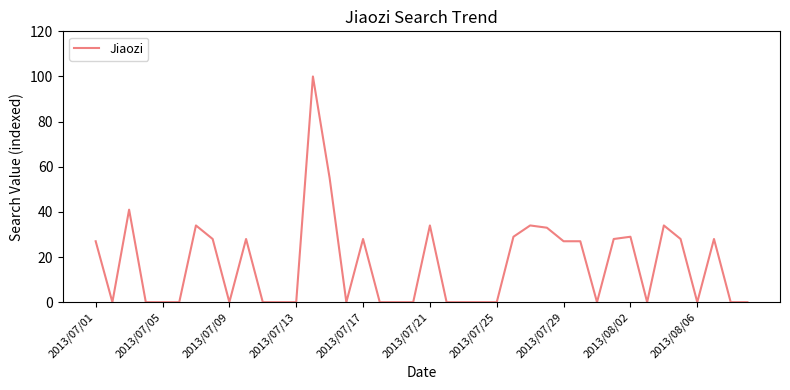

How many categories are shown in the chart?

40